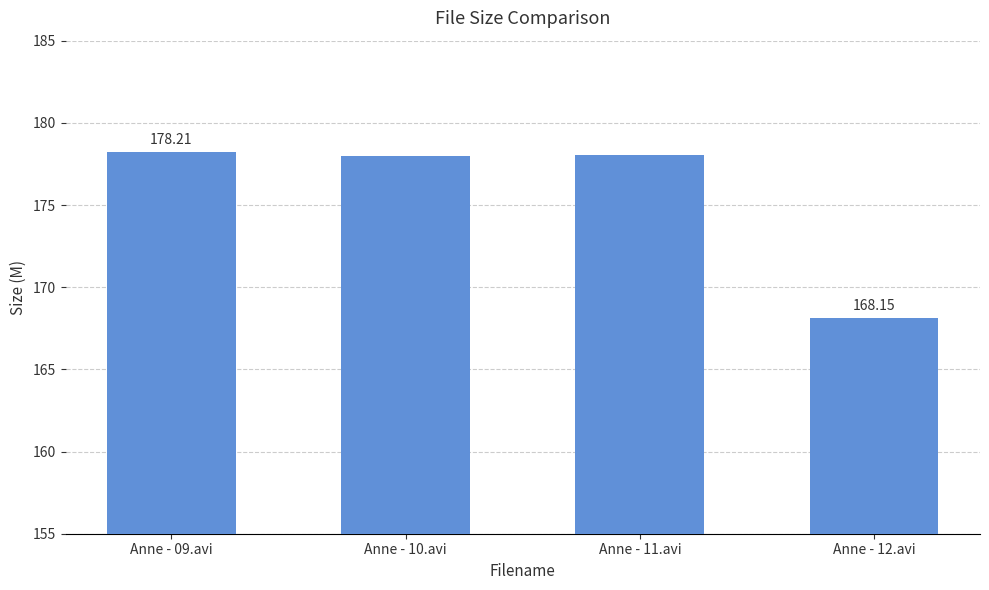

How many distinct data groups are displayed?

1